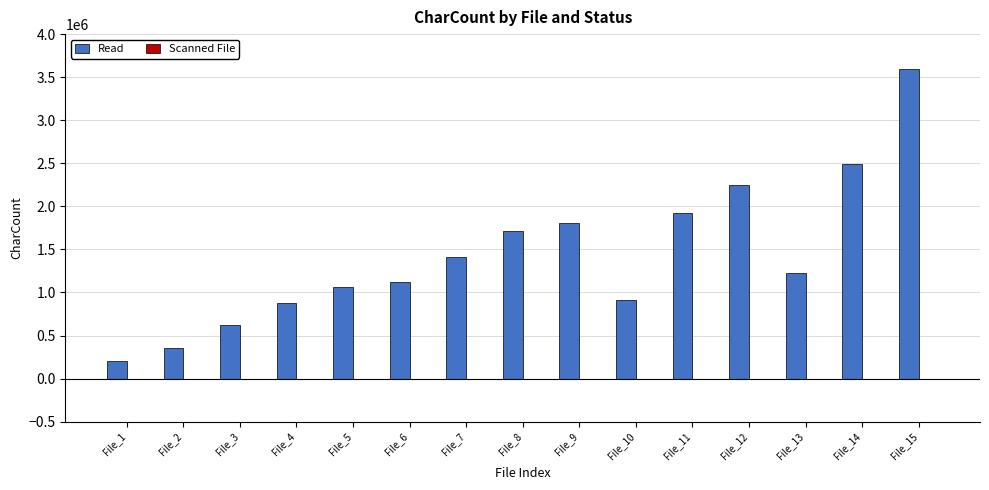

Are the bars horizontal?

No